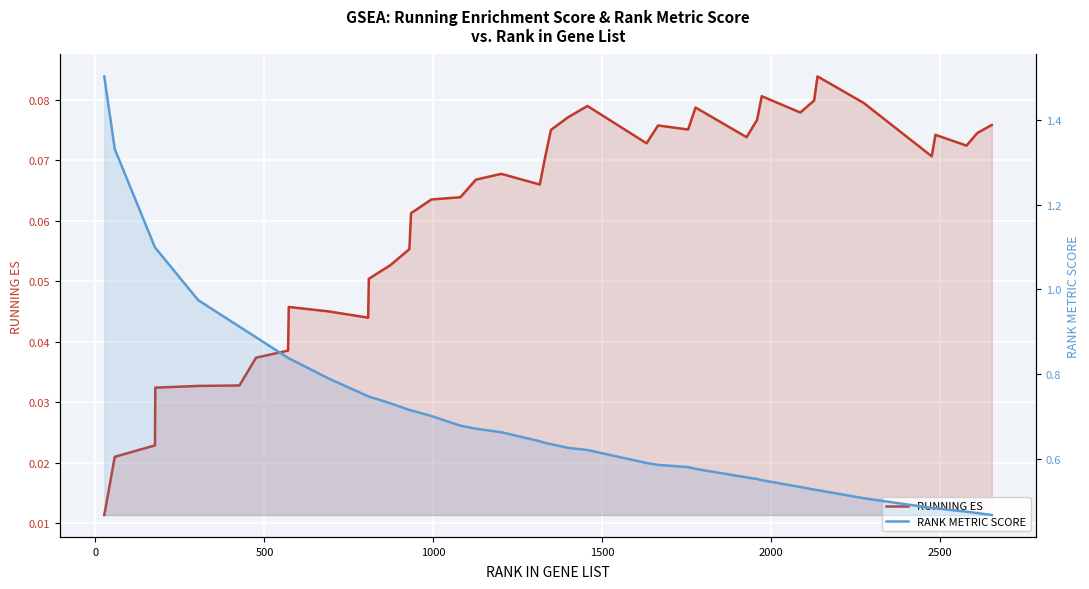

True or false: RANK METRIC SCORE and RUNNING ES intersect in this chart.

False